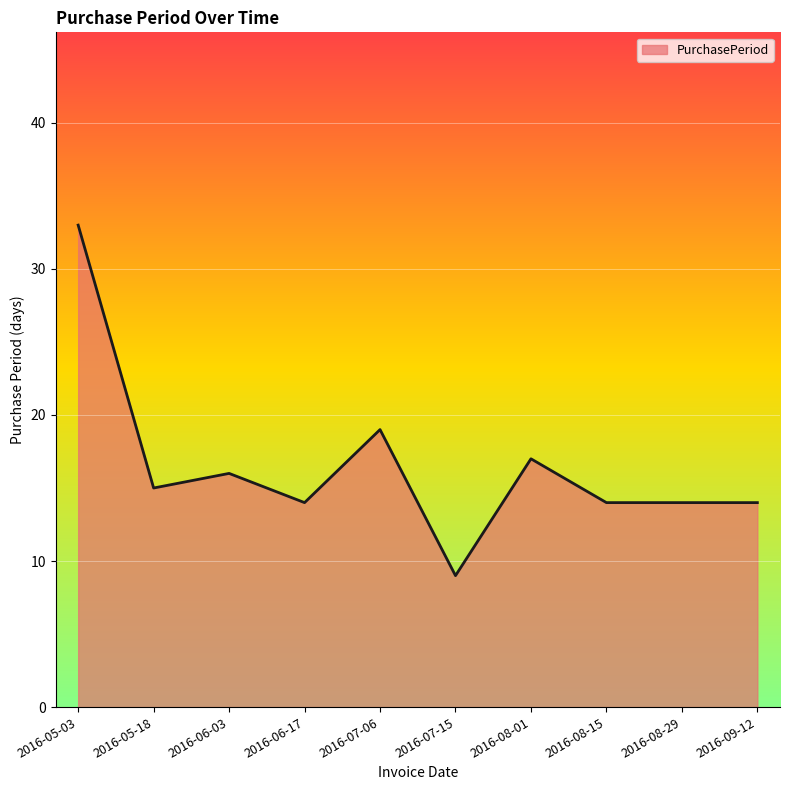

What is the smallest value displayed?

9